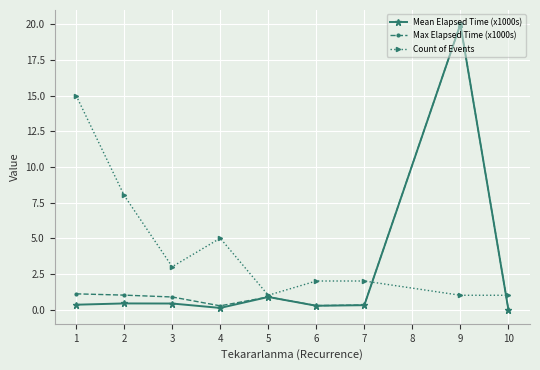

How many lines are shown in the chart?

3